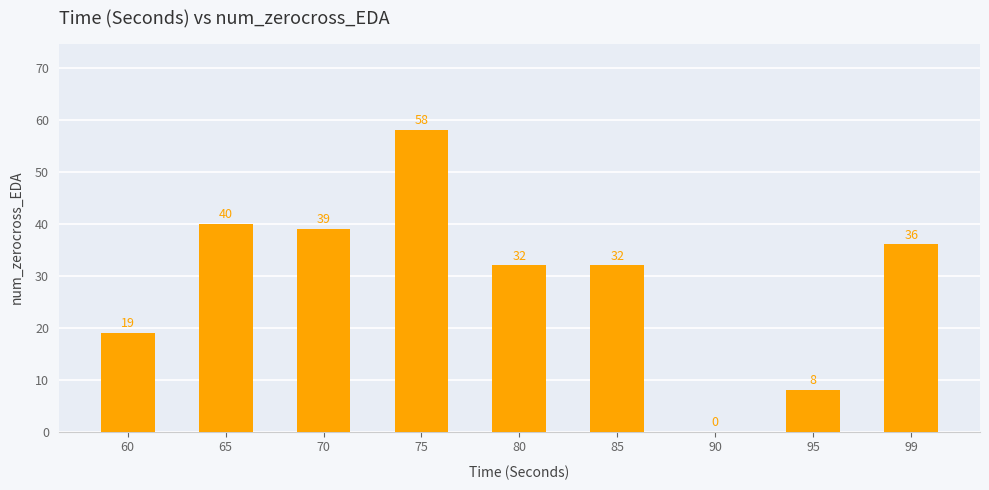

What is the average value?

29